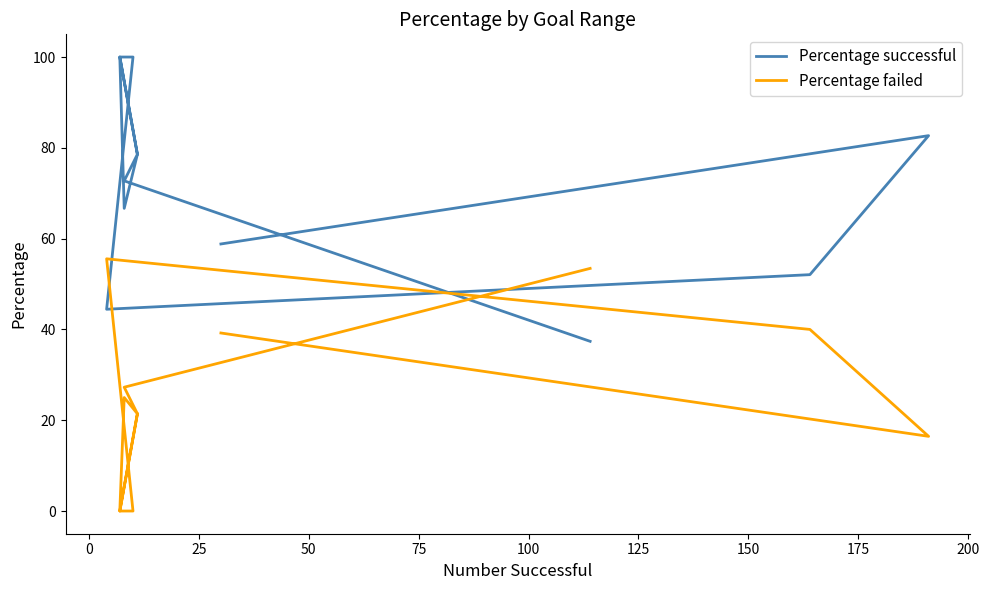

Is this an area chart (filled region under the line)?

No